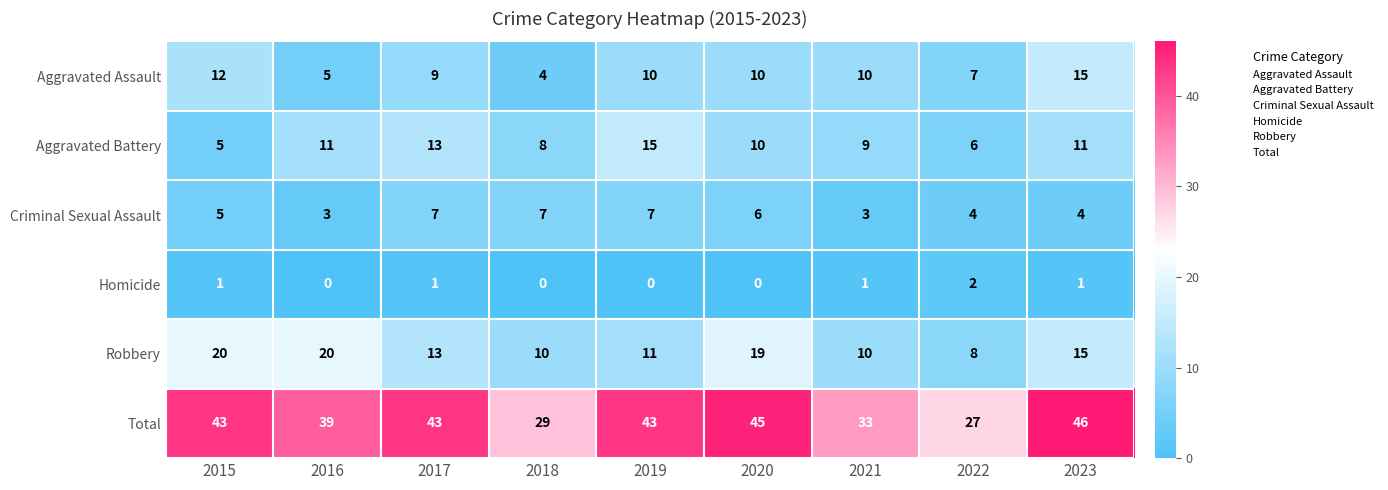

What is the difference between the highest and lowest values at 2020?

45